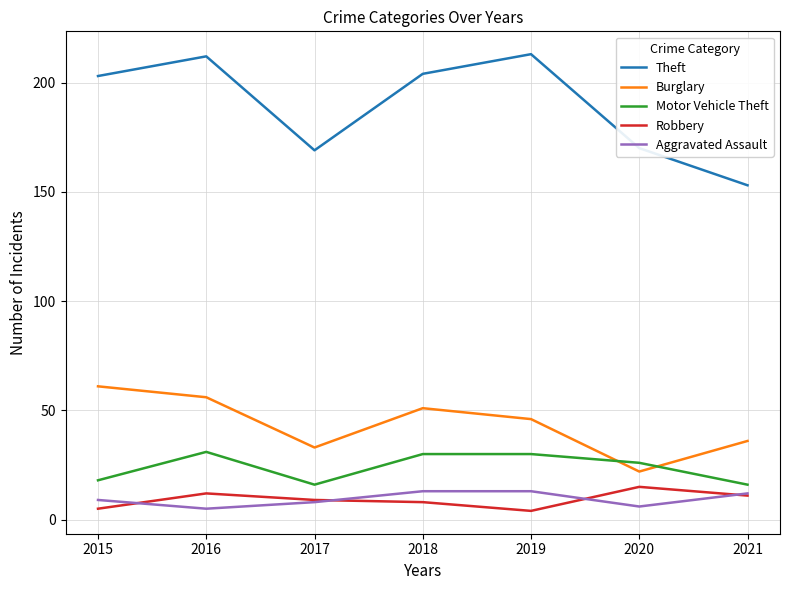

How many distinct data groups are displayed?

5